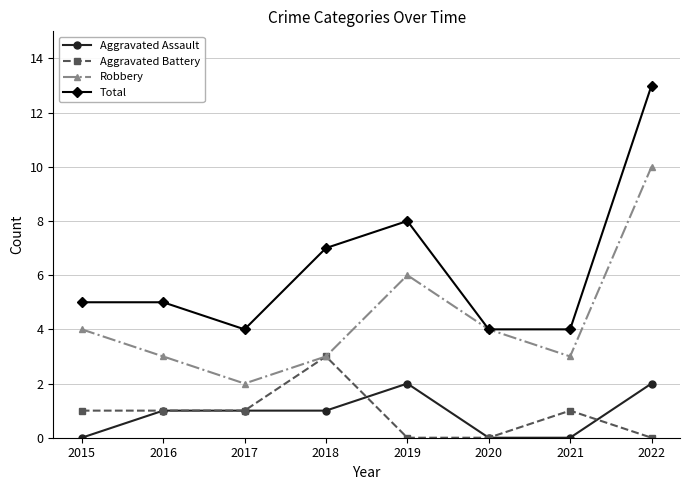

Reading left to right, transcribe all the data shown in this chart.

Aggravated Assault: 0	1	1	1	2	0	0	2
Aggravated Battery: 1	1	1	3	0	0	1	0
Robbery: 4	3	2	3	6	4	3	10
Total: 5	5	4	7	8	4	4	13